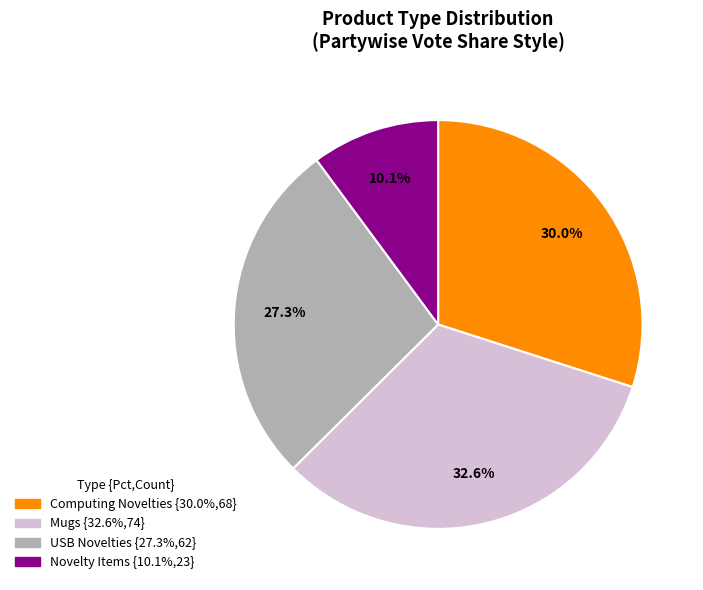

Is there a majority slice in this chart?

No